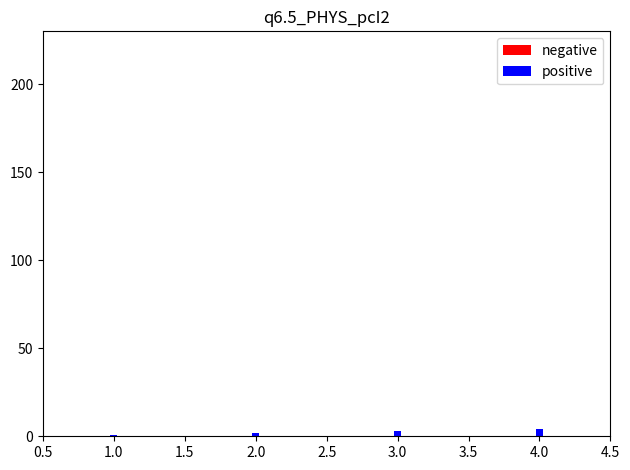

Which has a higher value, 2.5 or 3.5?

3.5